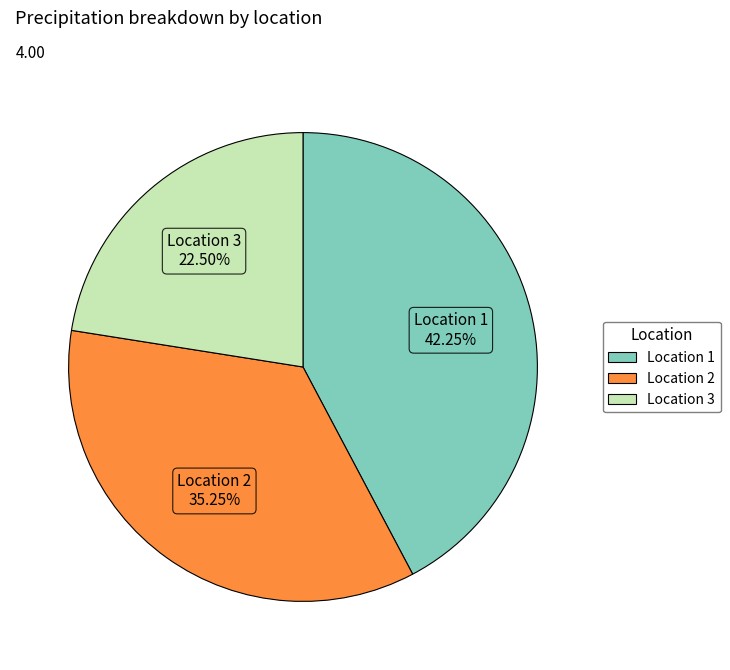

How many slices are in this pie chart?

3